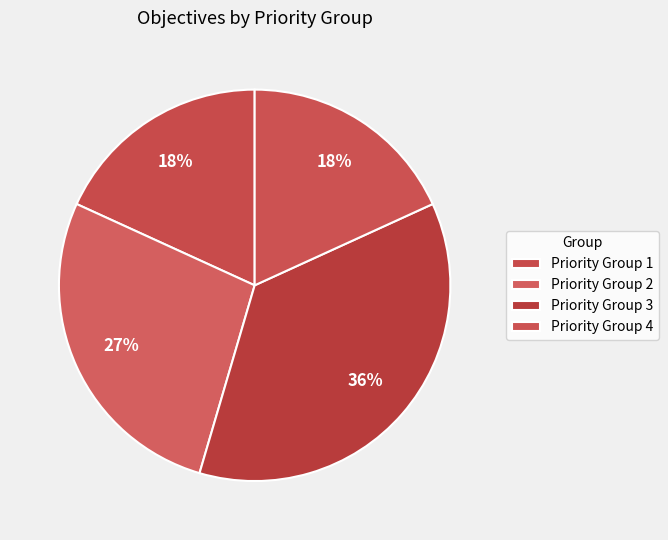

How many segments does this pie chart have?

4